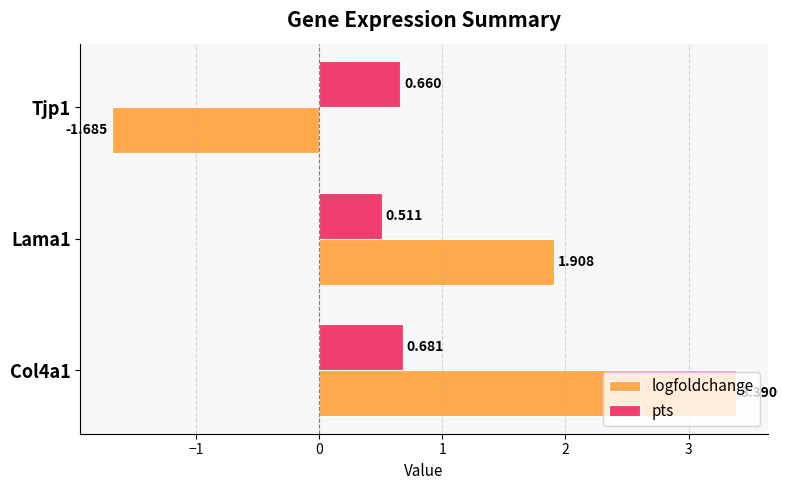

Which series changed the most between Col4a1 and Tjp1?

logfoldchange